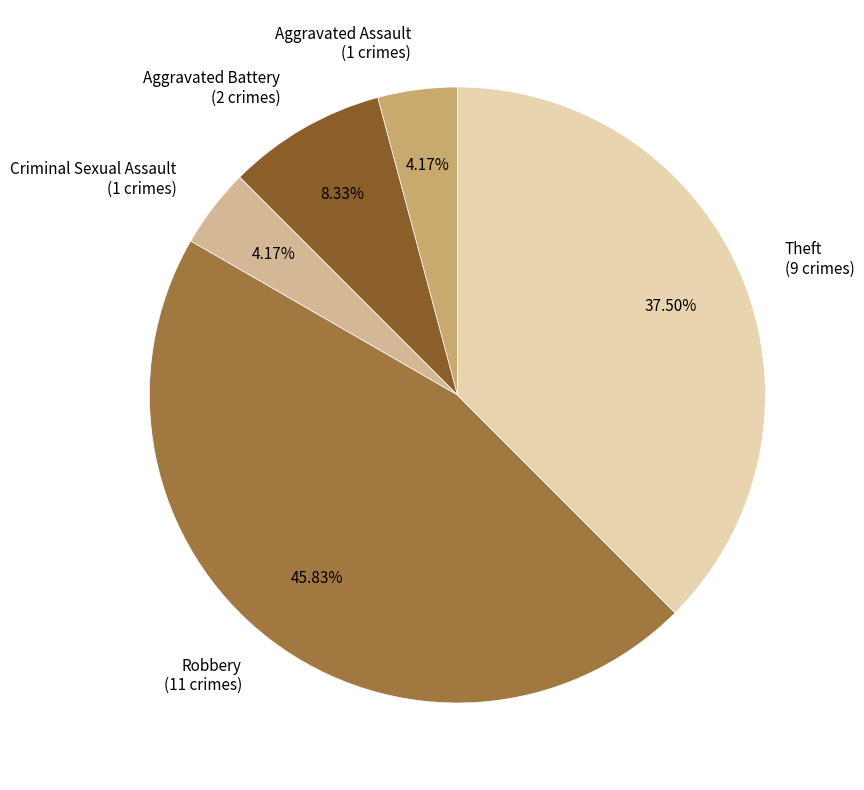

What is the total percentage of Criminal Sexual Assault and Robbery?

50.0%